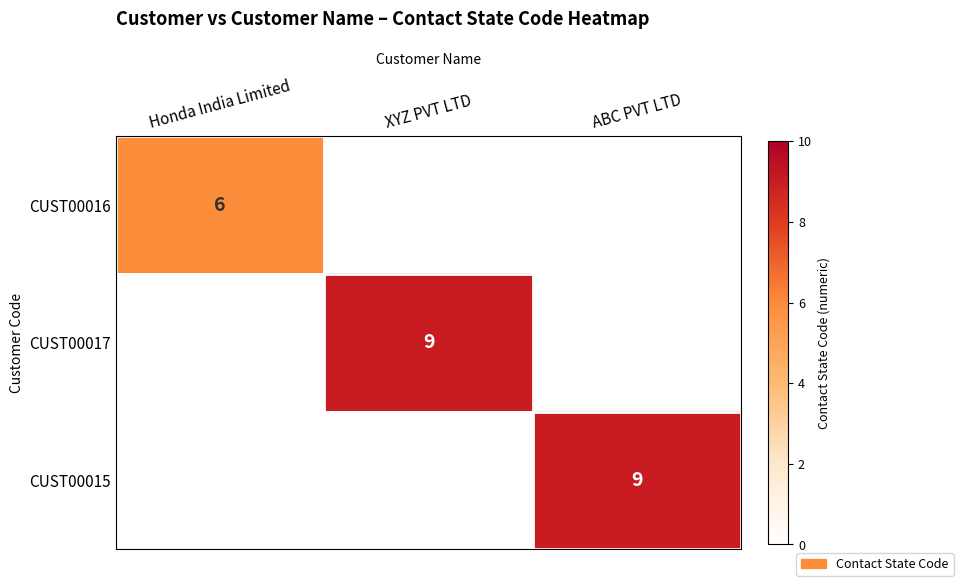

What is the maximum value shown in the chart?

9